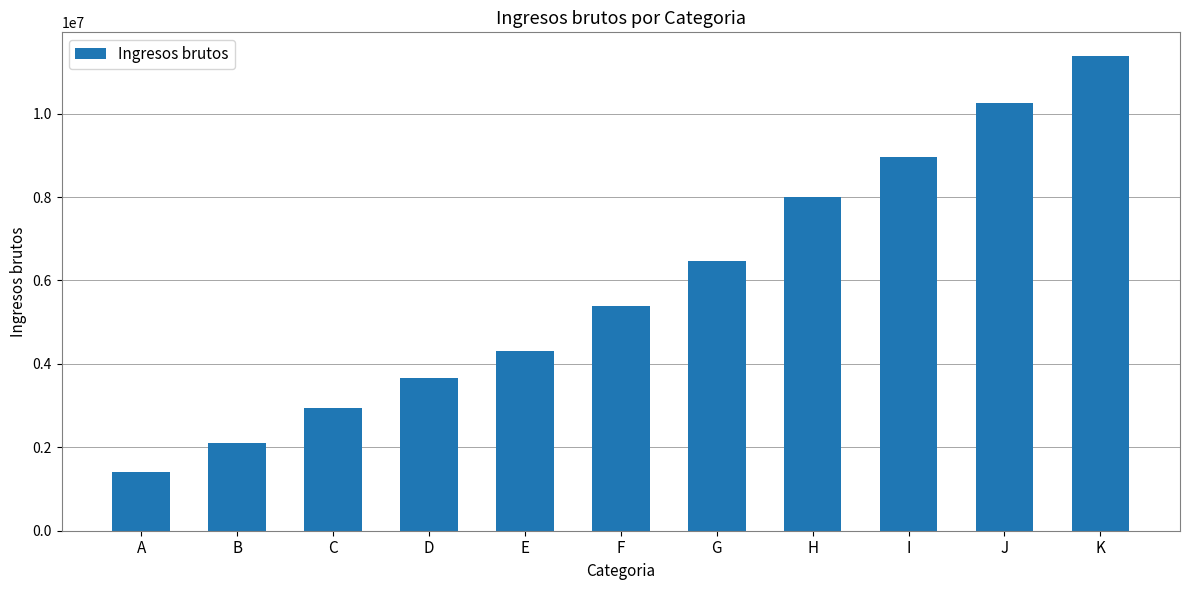

What is the minimum value shown in the chart?

1414762.6